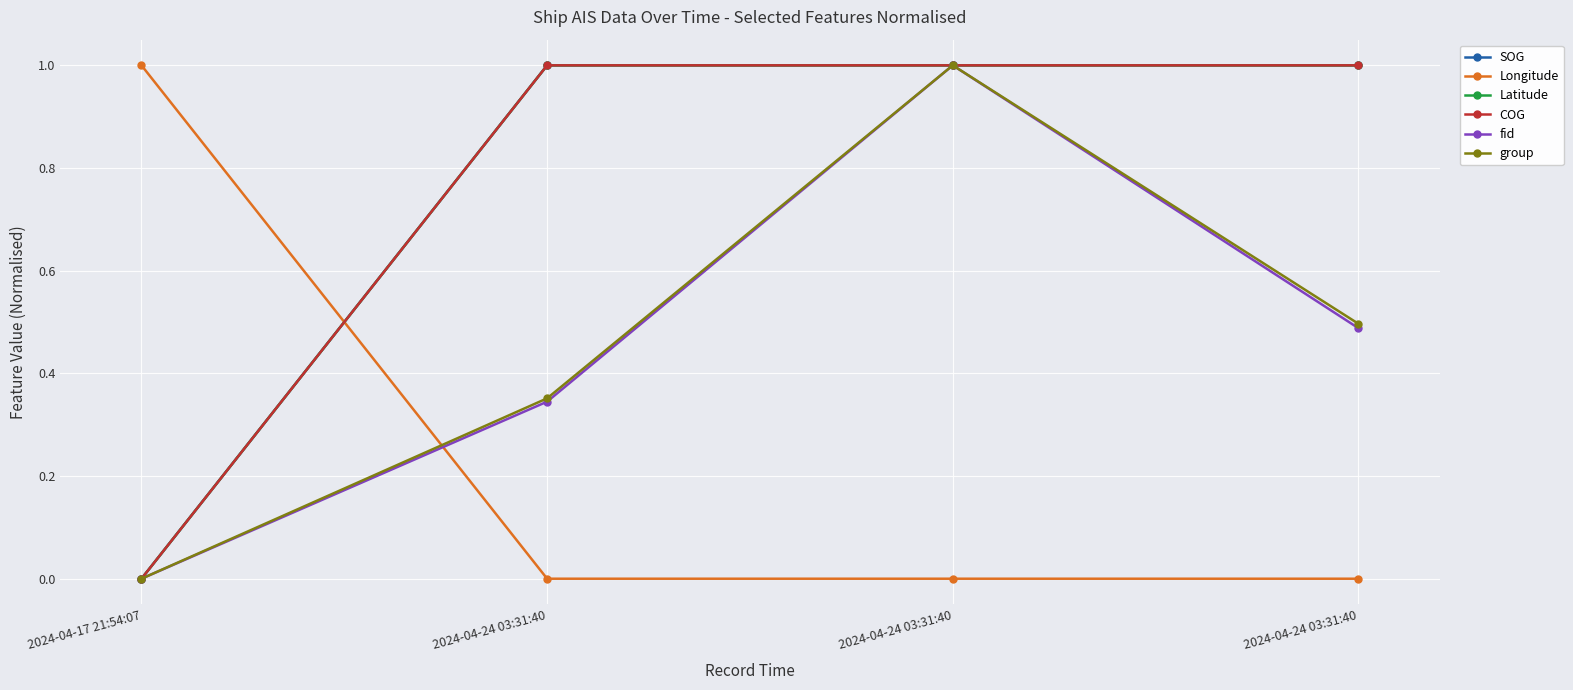

Is this an area chart (filled region under the line)?

No